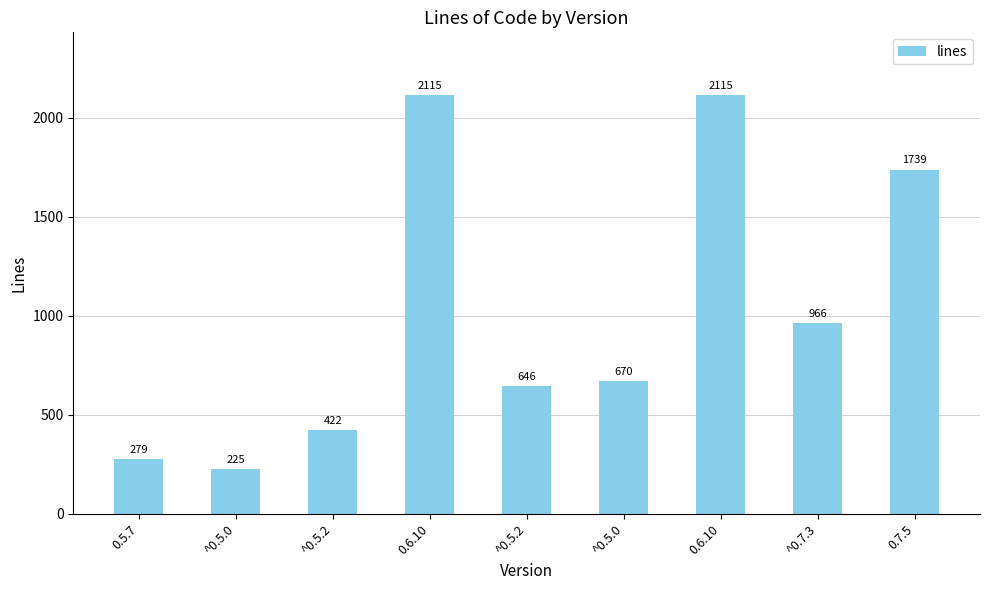

Does the chart contain any negative values?

No